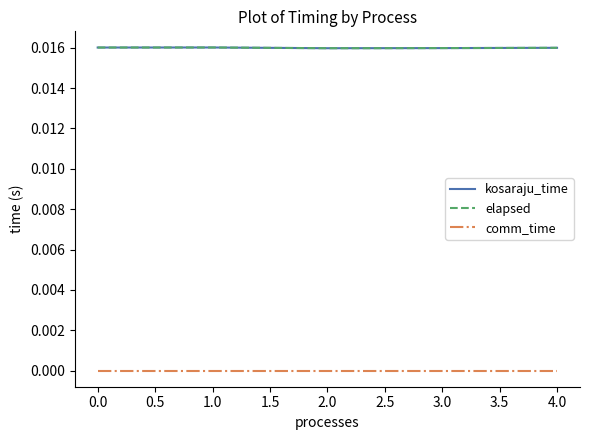

Rank the series by their maximum value, from lowest to highest.

comm_time, kosaraju_time, elapsed